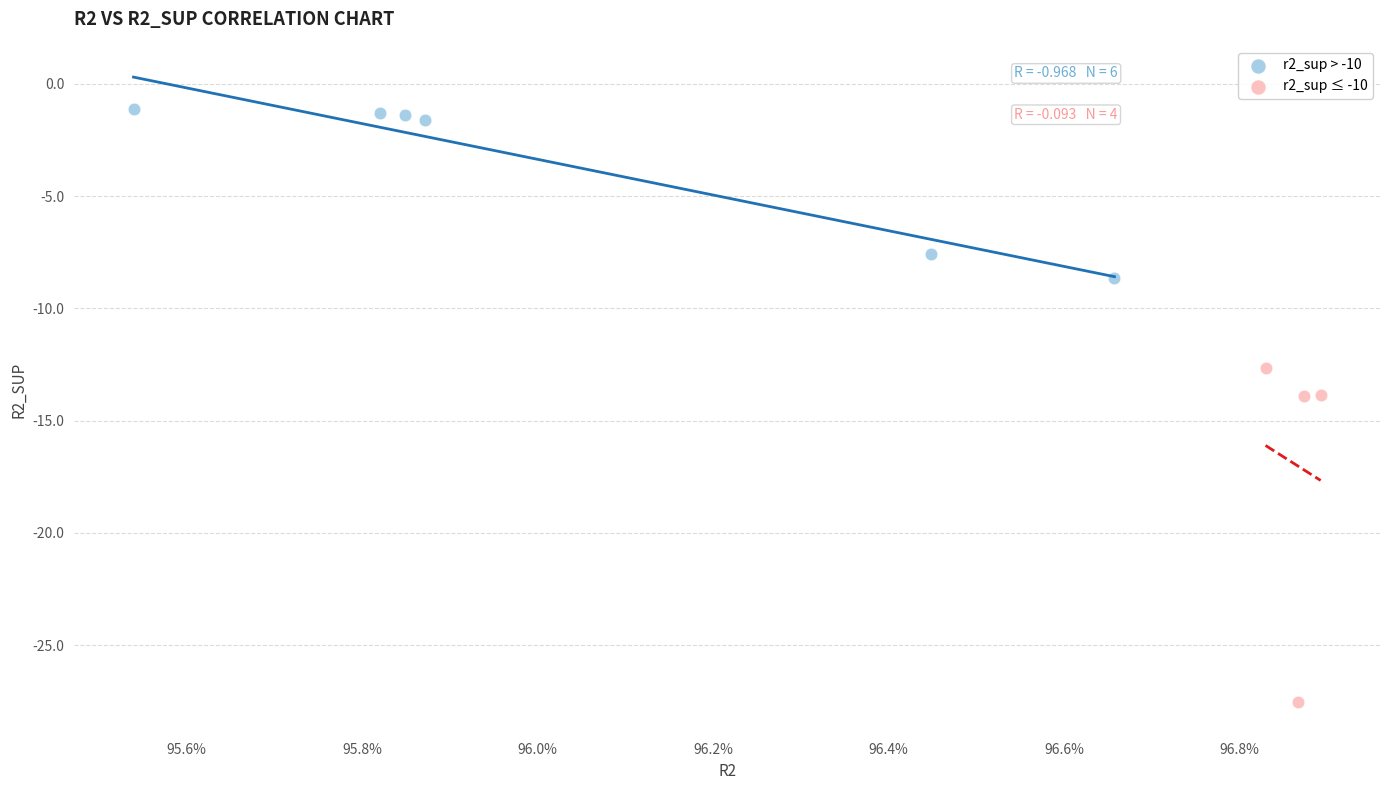

Which series contains the highest Y value?

r2_sup > -10